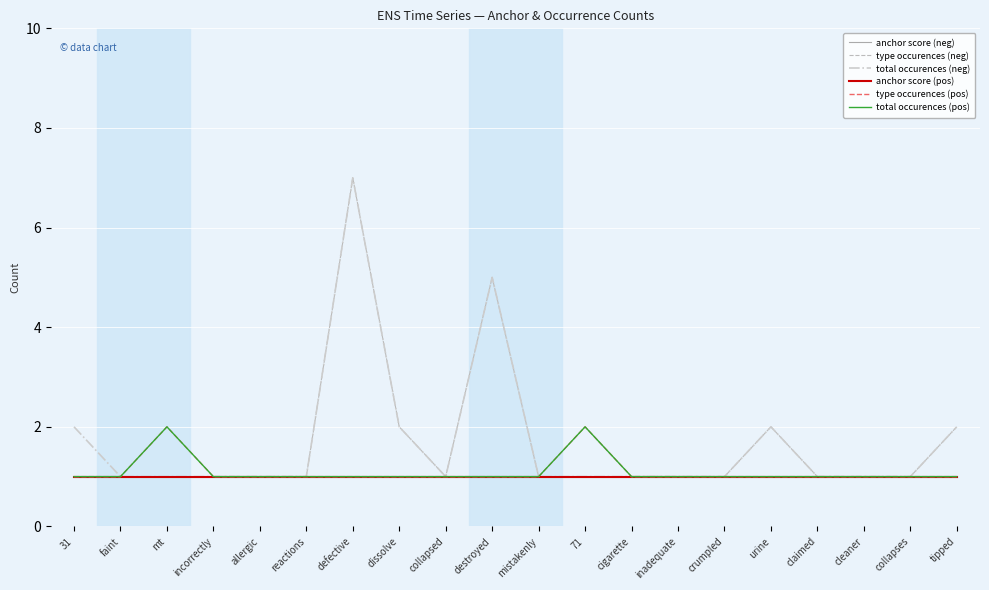

Is this an area chart (filled region under the line)?

No